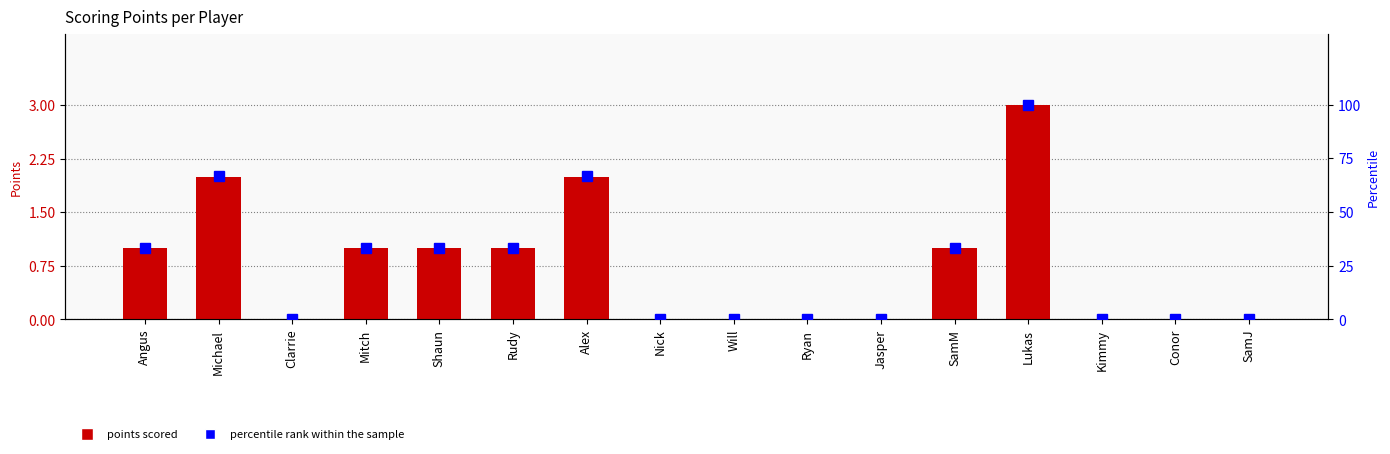

List the labels in order of points scored value, largest first.

Lukas, Michael, Alex, Angus, Mitch, Shaun, Rudy, SamM, Clarrie, Nick, Will, Ryan, Jasper, Kimmy, Conor, SamJ